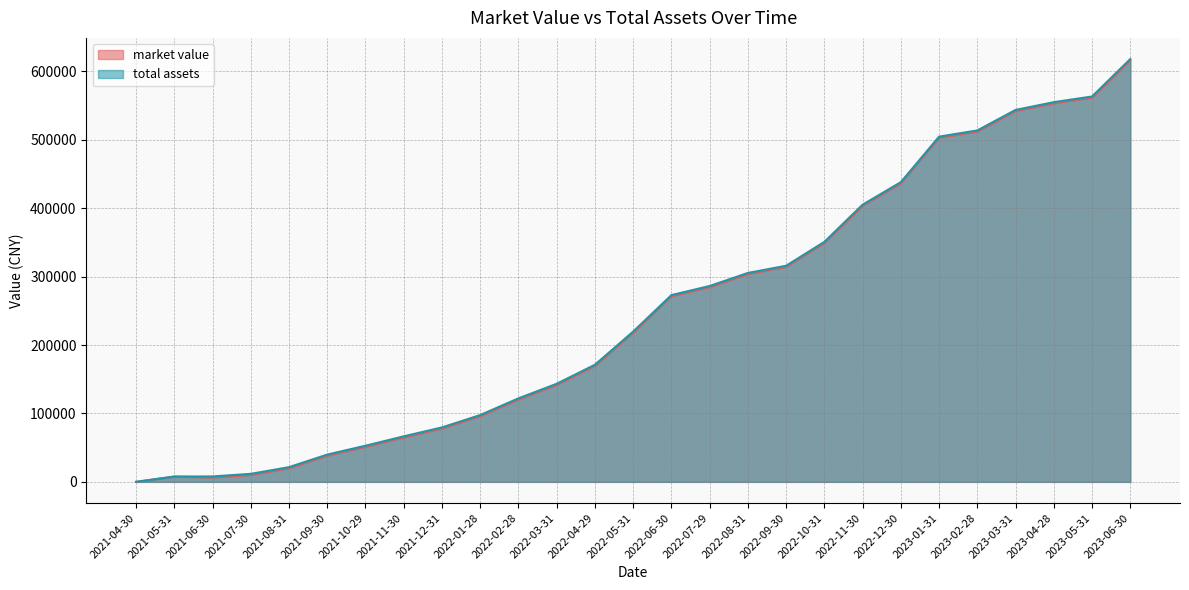

How many data points in total assets are less than 219660?

13